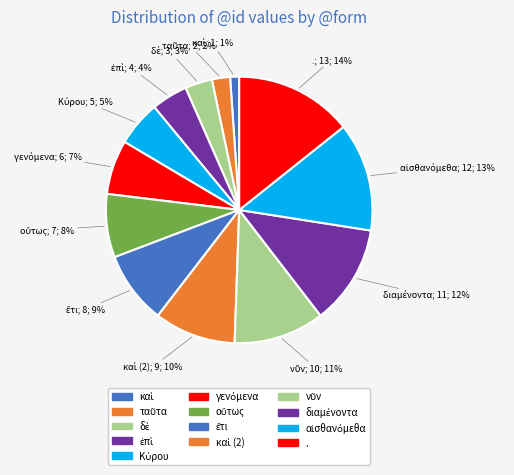

To the nearest percent, what is the difference between the largest and smallest slice percentages?

13%